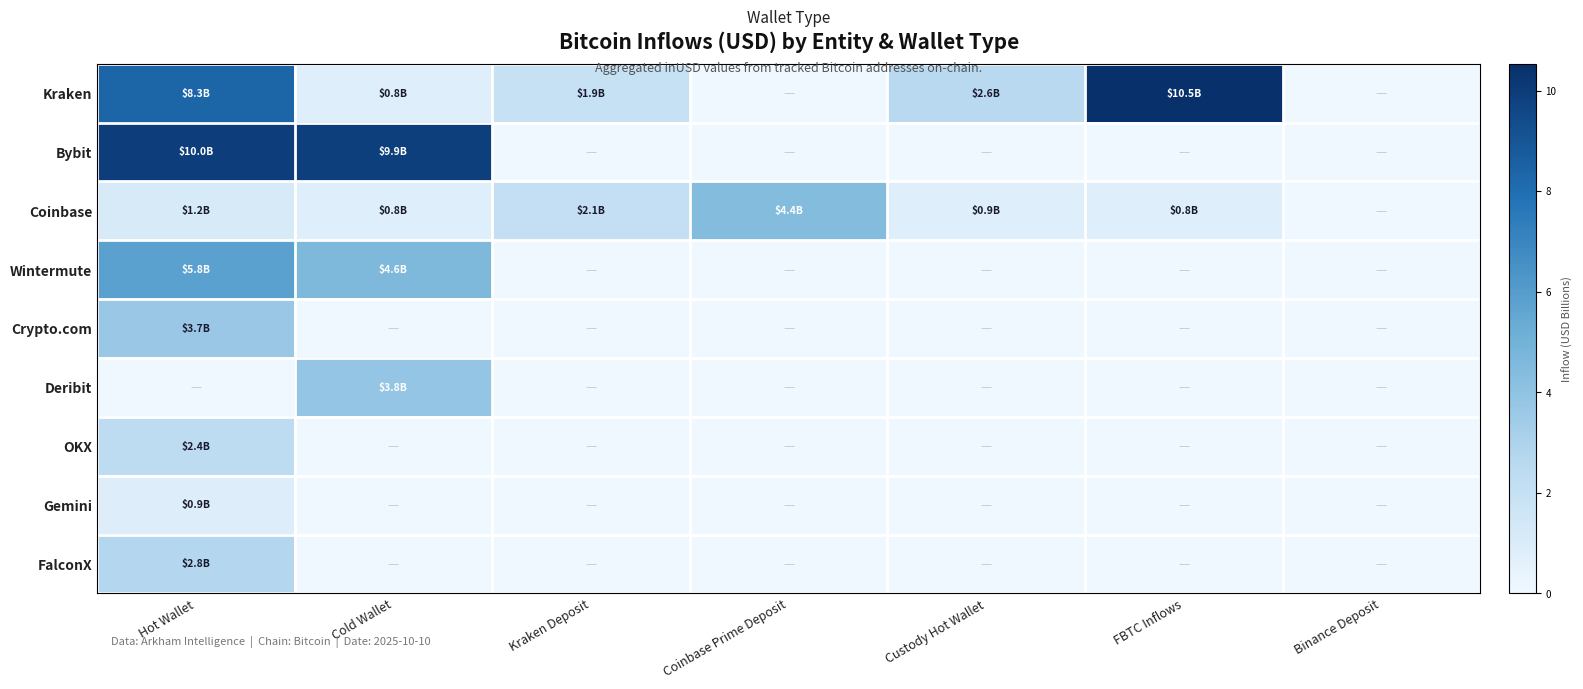

Which has a higher value, Binance Deposit or Hot Wallet?

Hot Wallet